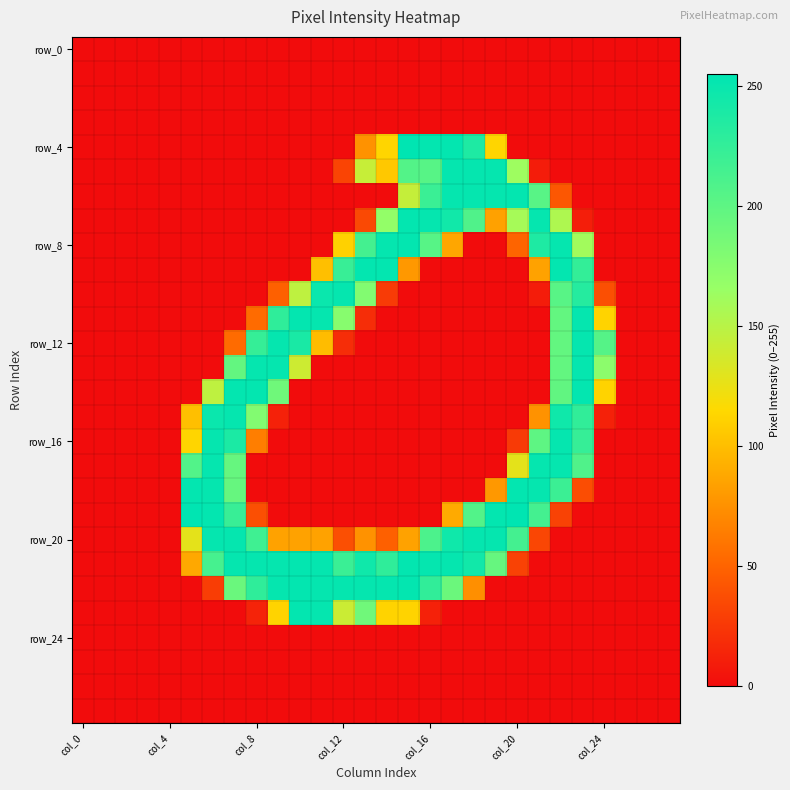

Which series has the widest spread of values?

row_4